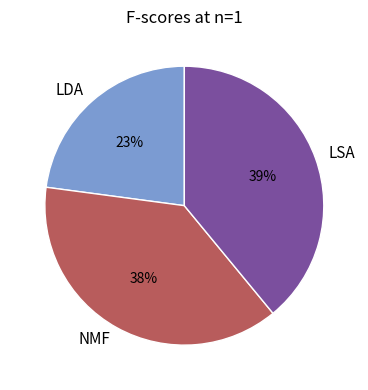

How many slices are in this pie chart?

3